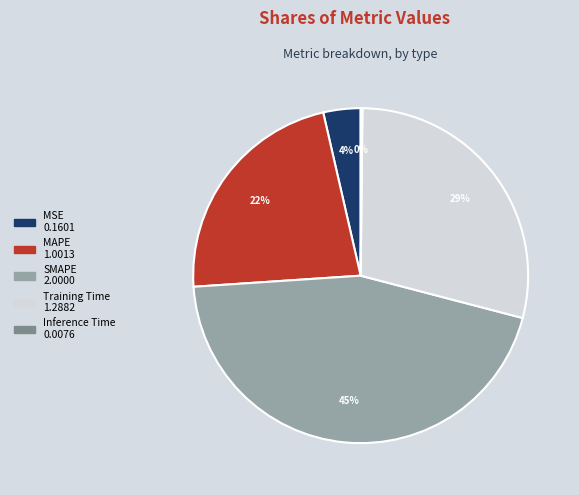

To the nearest percent, what is the combined percentage of MAPE and MSE?

26%